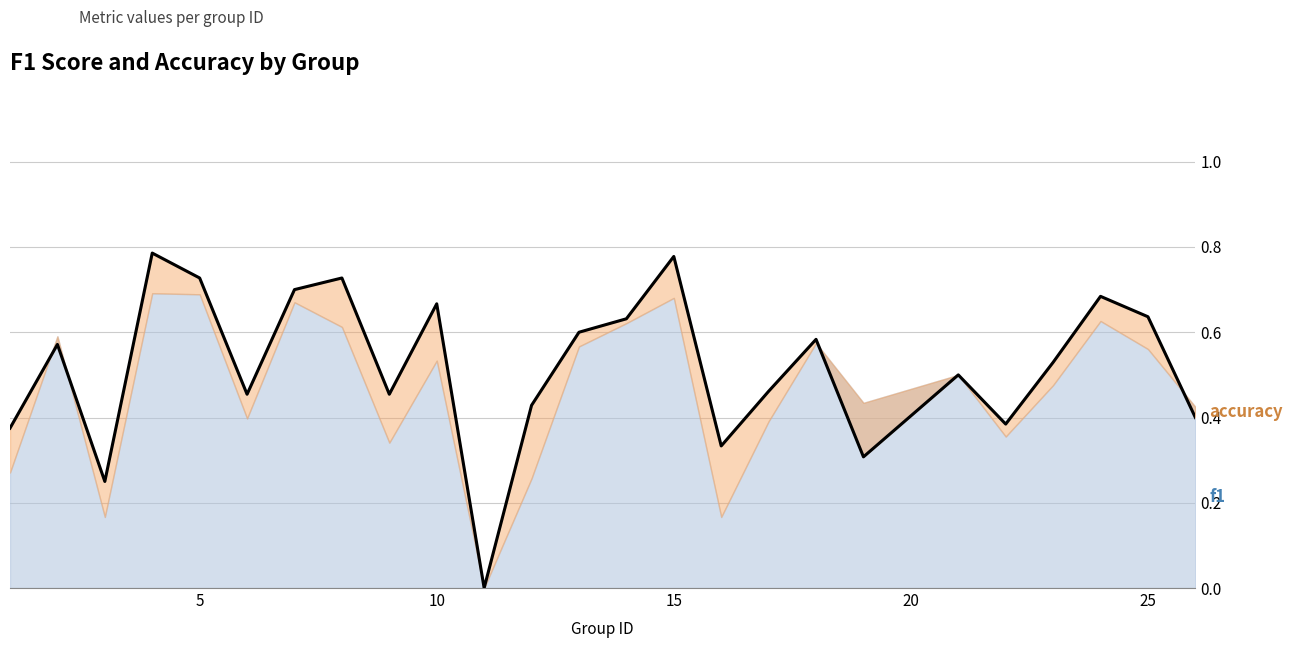

Which label corresponds to the largest value in the chart?

4